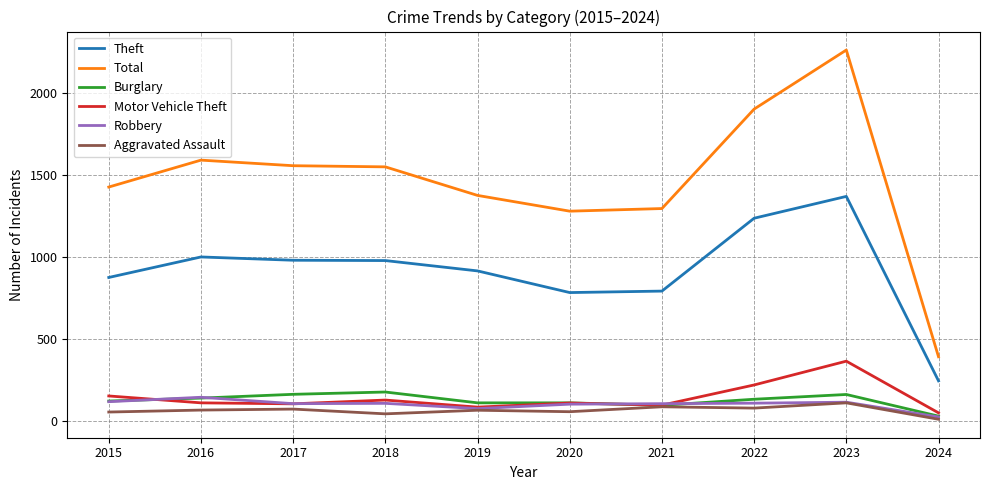

Is it true that Robbery equals 105 at 2021?

True